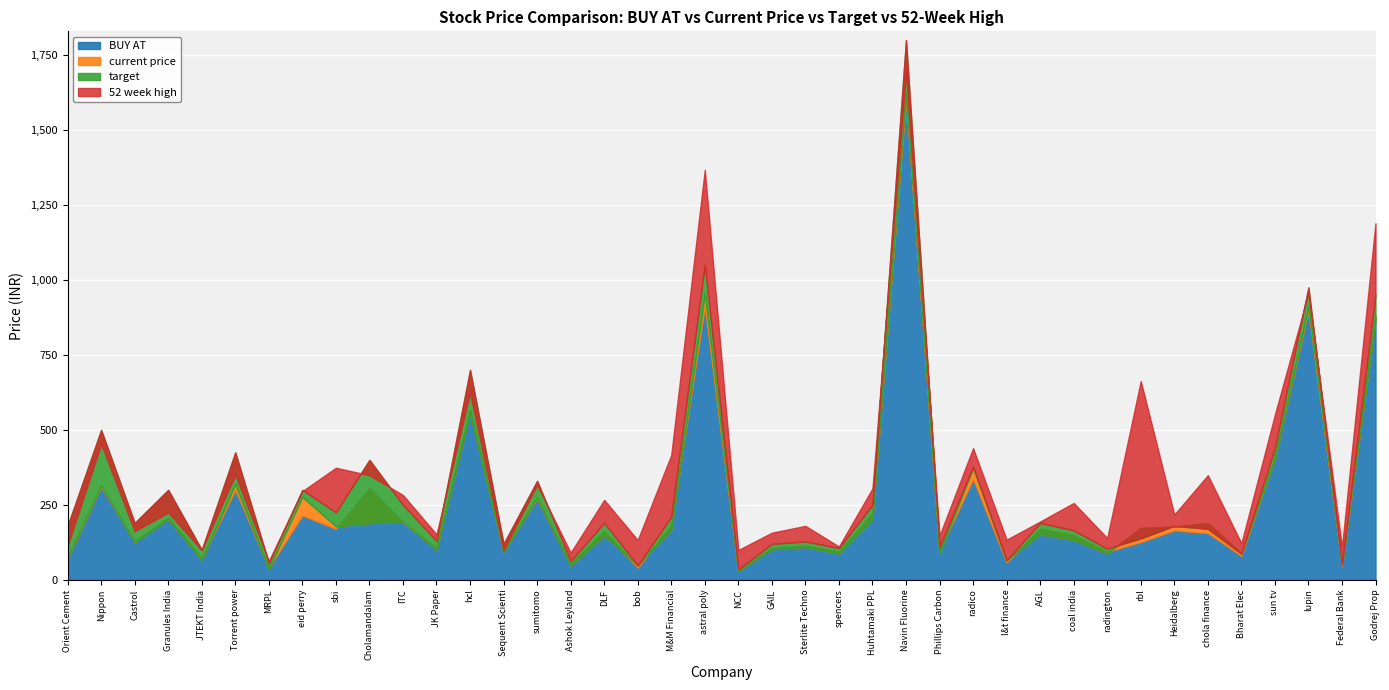

At which label does 52 week high first exceed 256?

Nippon